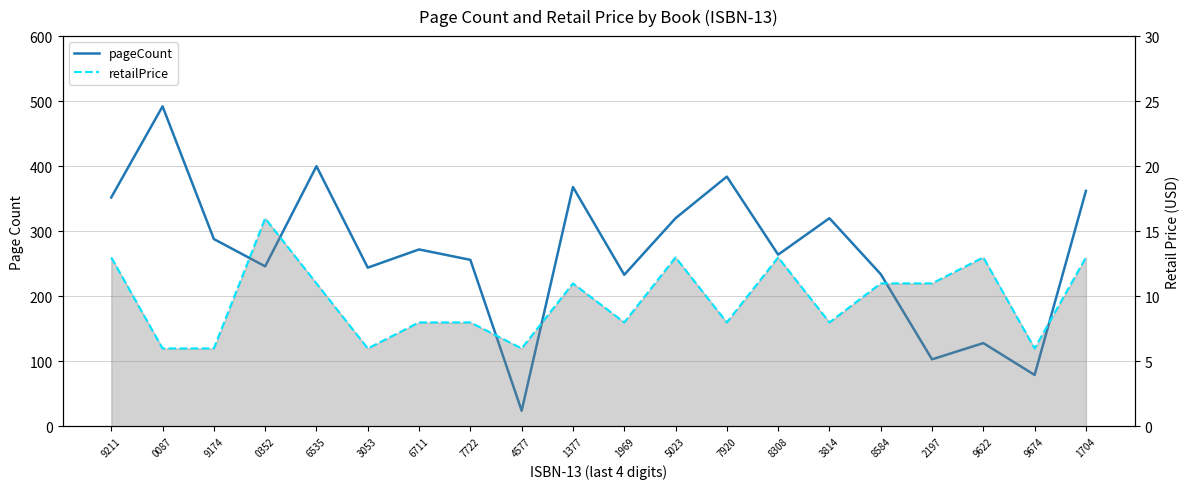

Does the chart have visible grid lines?

Yes